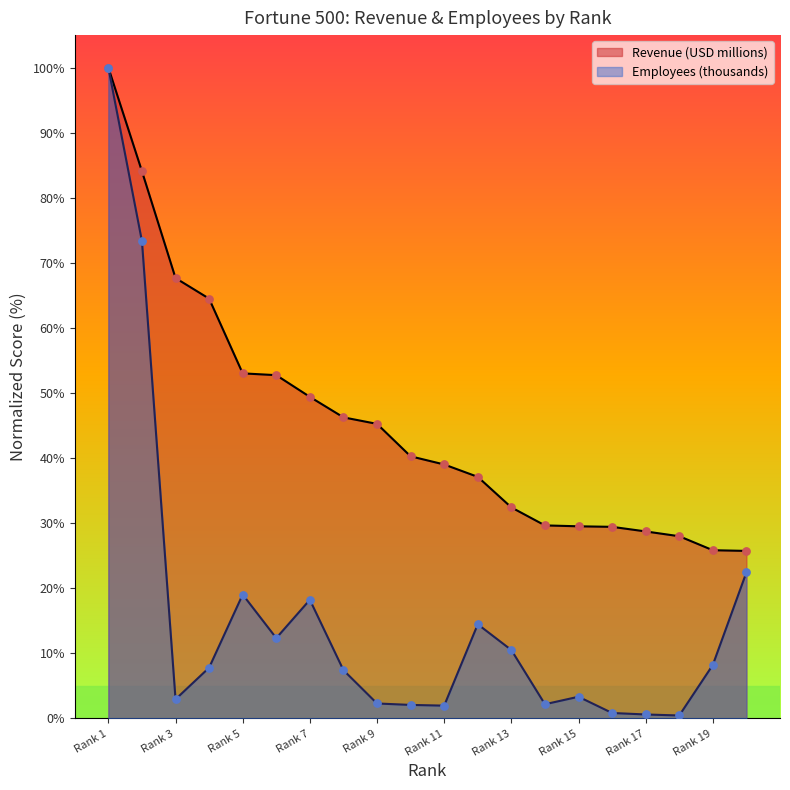

At how many categories does at least one series exceed 50?

6